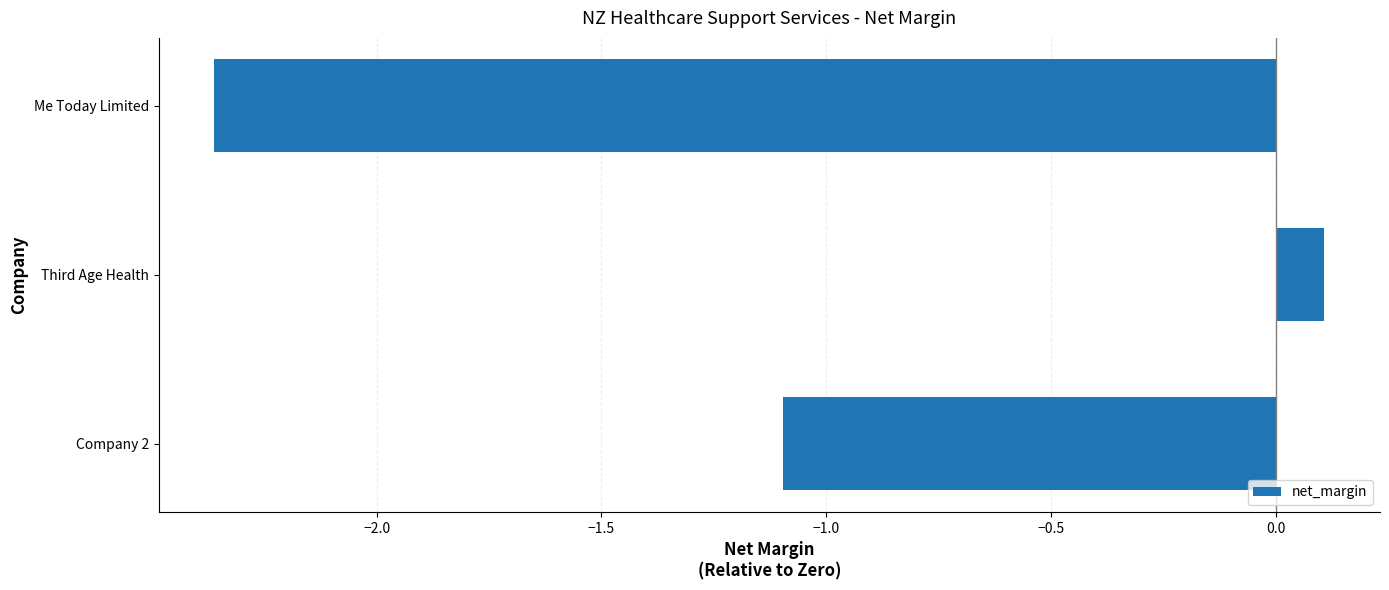

List the labels in order of value, smallest first.

Me Today Limited, Company 2, Third Age Health